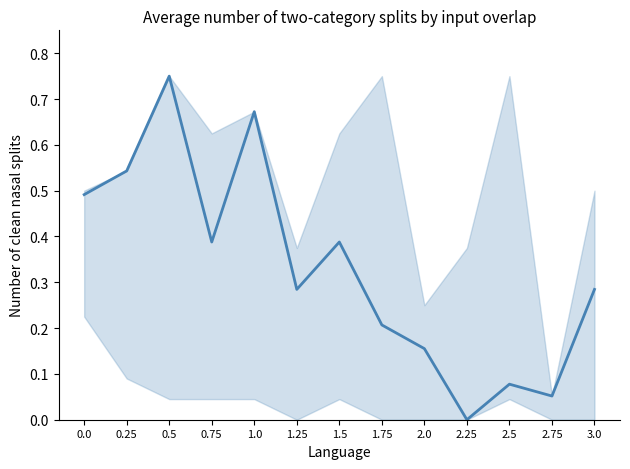

What position from the left is 0.5?

3